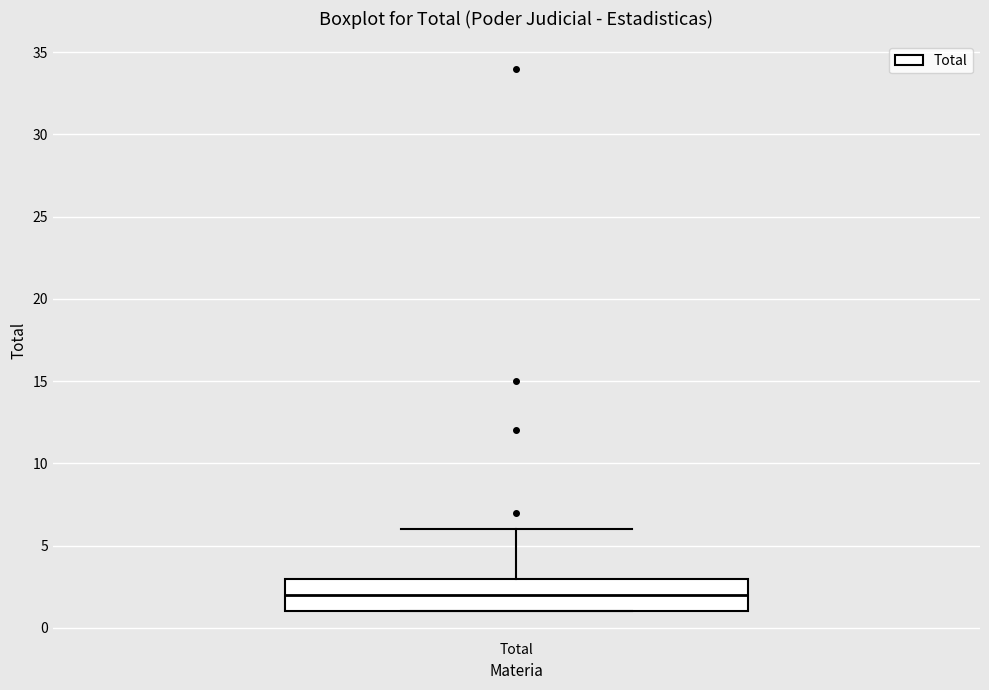

Where does the upper whisker of the box for Total end on the y-axis? The values are not printed on the chart, so give them approximately, as read against the axis.

6